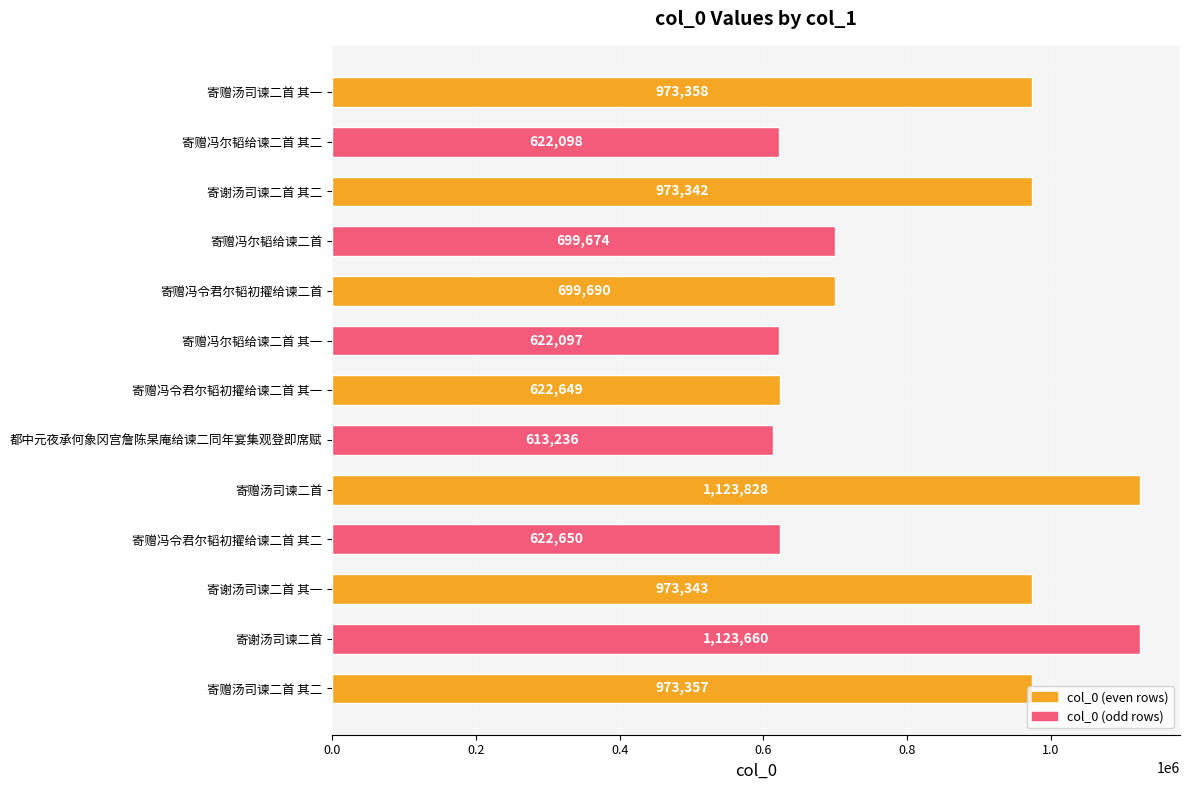

Approximately how many times larger is the value at 都中元夜承何象冈宫詹陈杲庵给谏二同年宴集观登即席赋 compared to 寄赠冯令君尔韬初擢给谏二首?

0.9